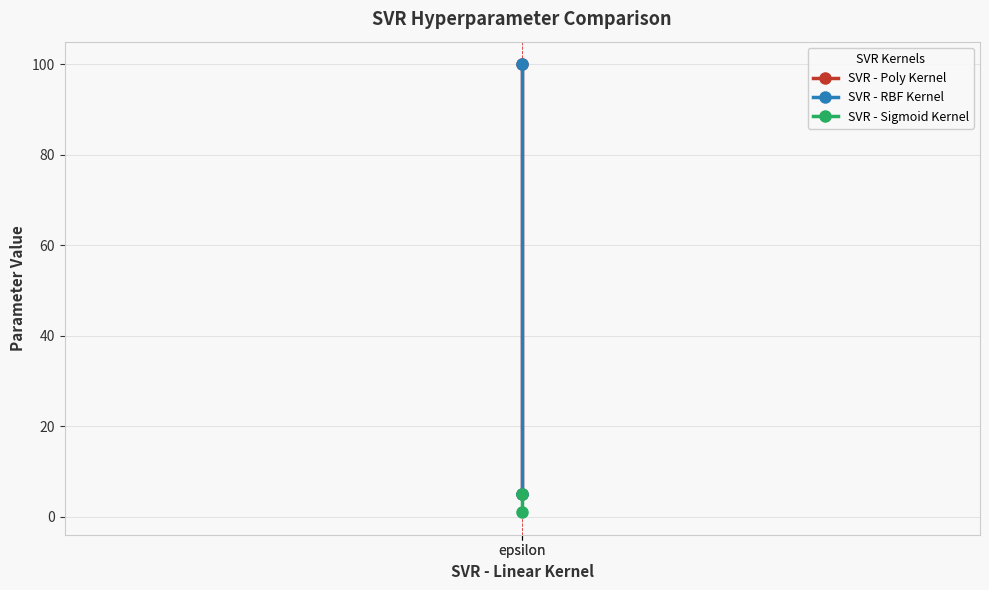

What is the sum of all SVR - Sigmoid Kernel values?

6